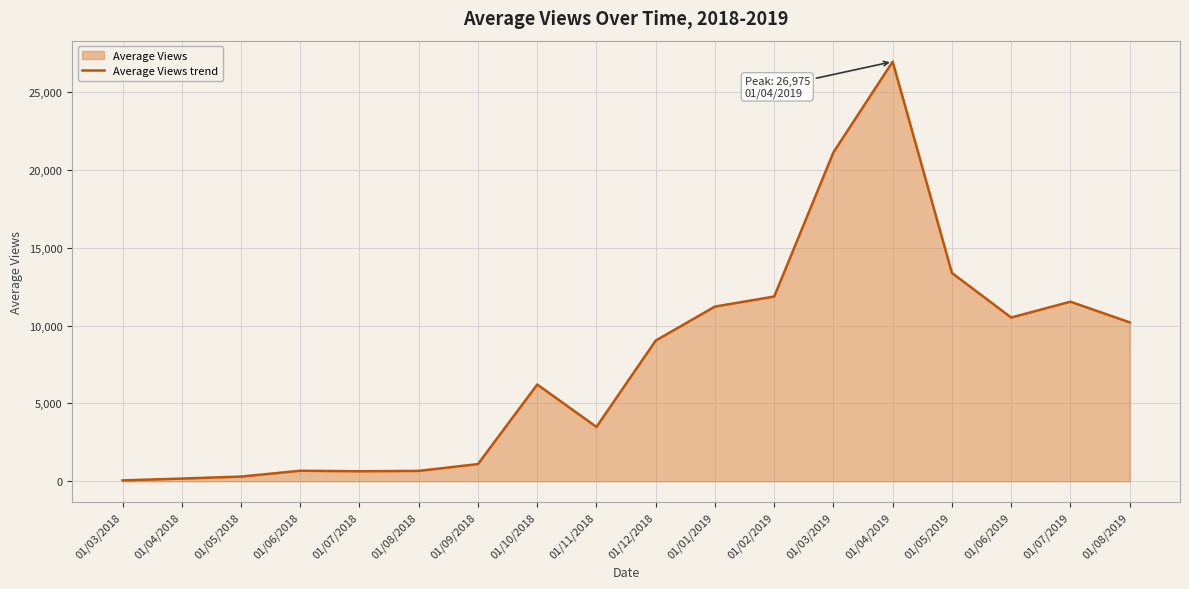

What is the average value?

7736